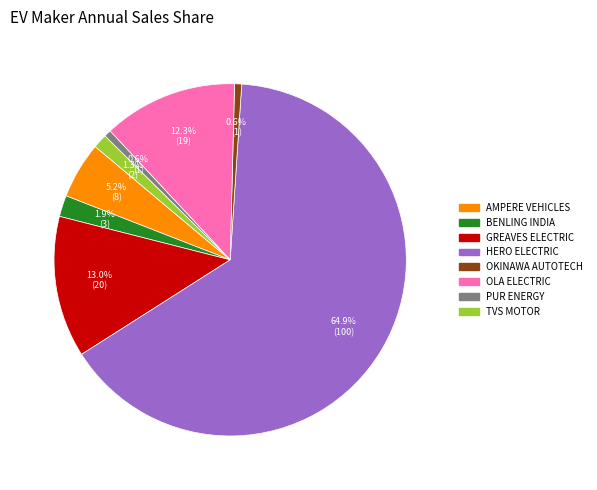

Is there a majority slice in this chart?

Yes